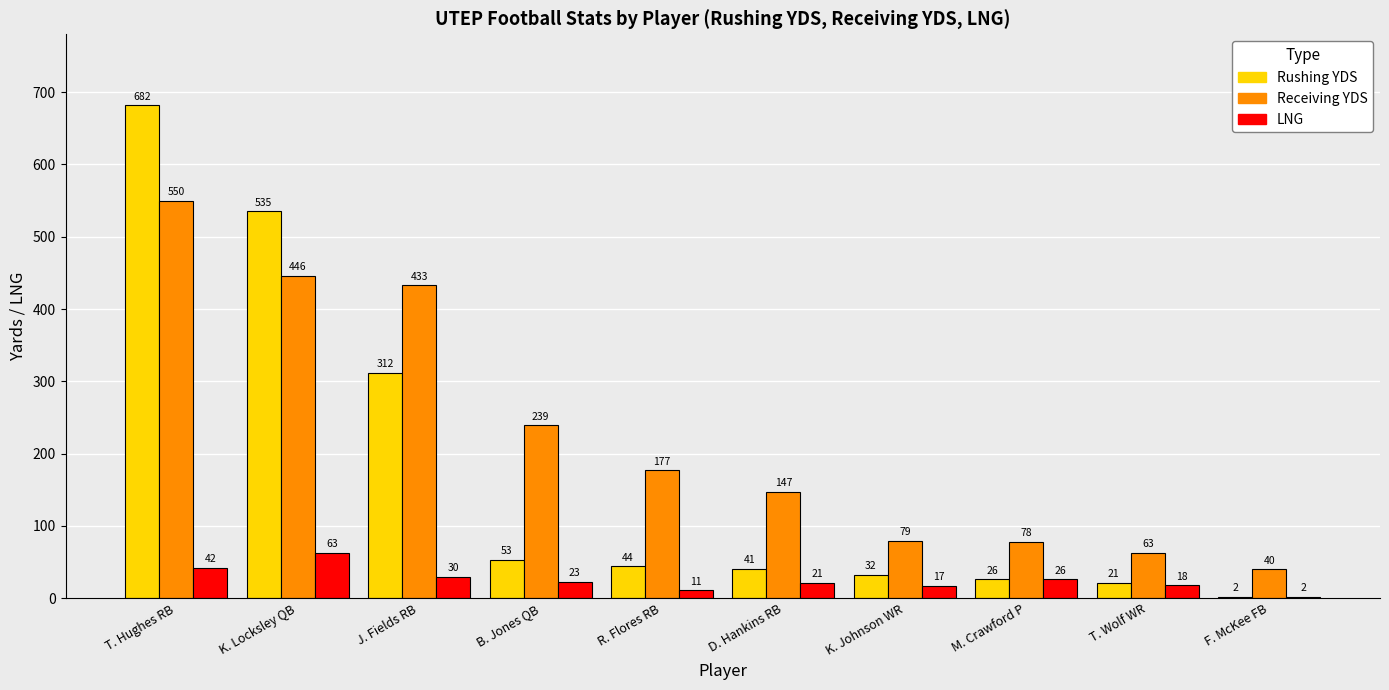

Which label corresponds to the largest value in the chart?

T. Hughes RB